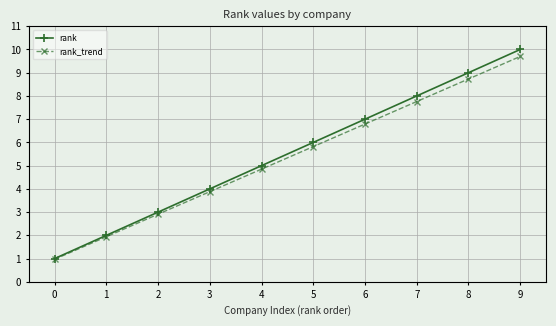

At which category is the sum across all series the highest?

9